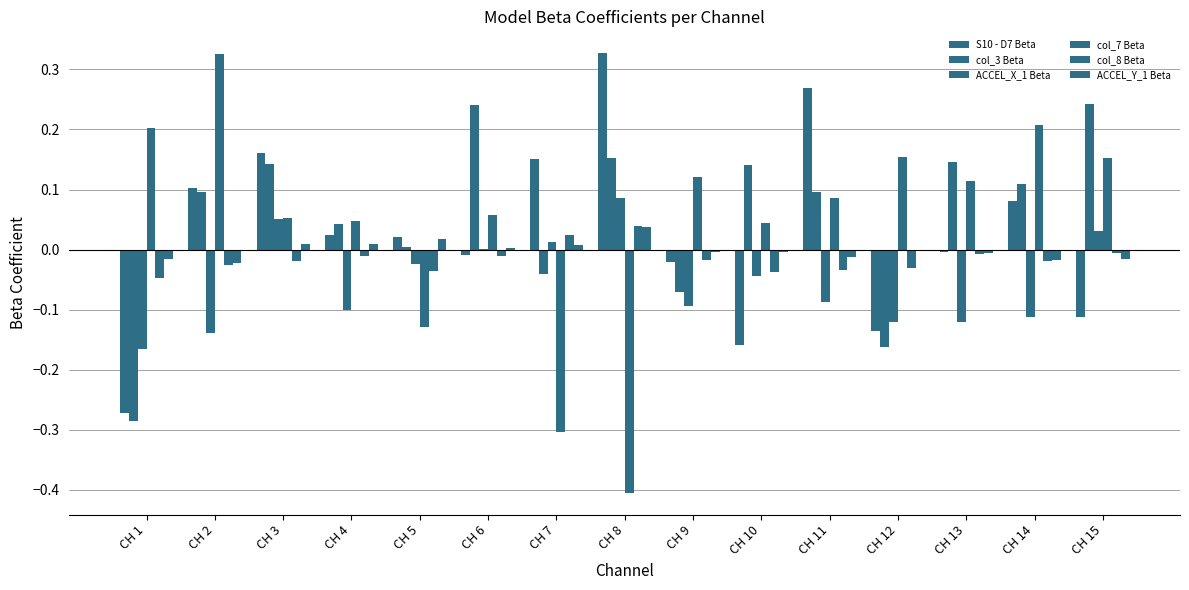

Where does the col_7 Beta series first go above 0?

CH 1